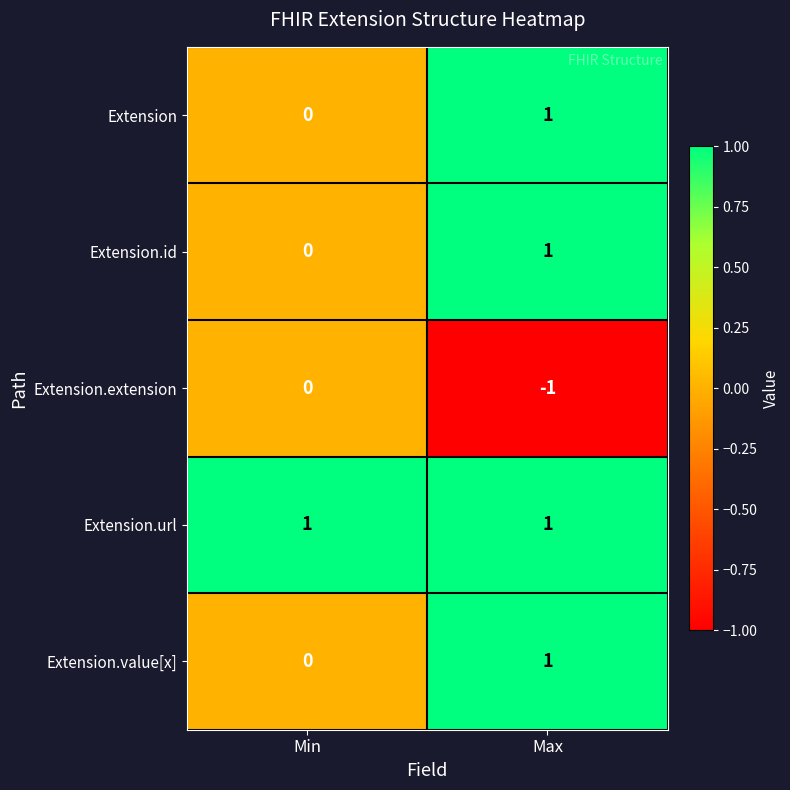

What is the smallest value displayed?

-1